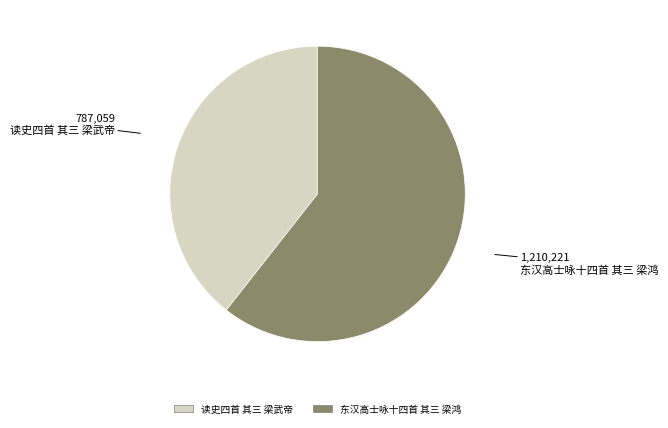

True or false: 读史四首 其三 梁武帝 accounts for 49% of the total.

False